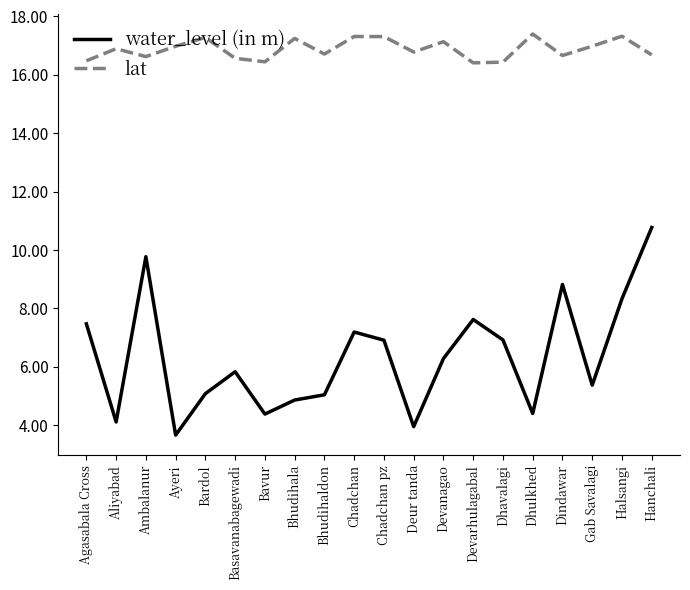

True or false: water_level (in m) and lat intersect in this chart.

False